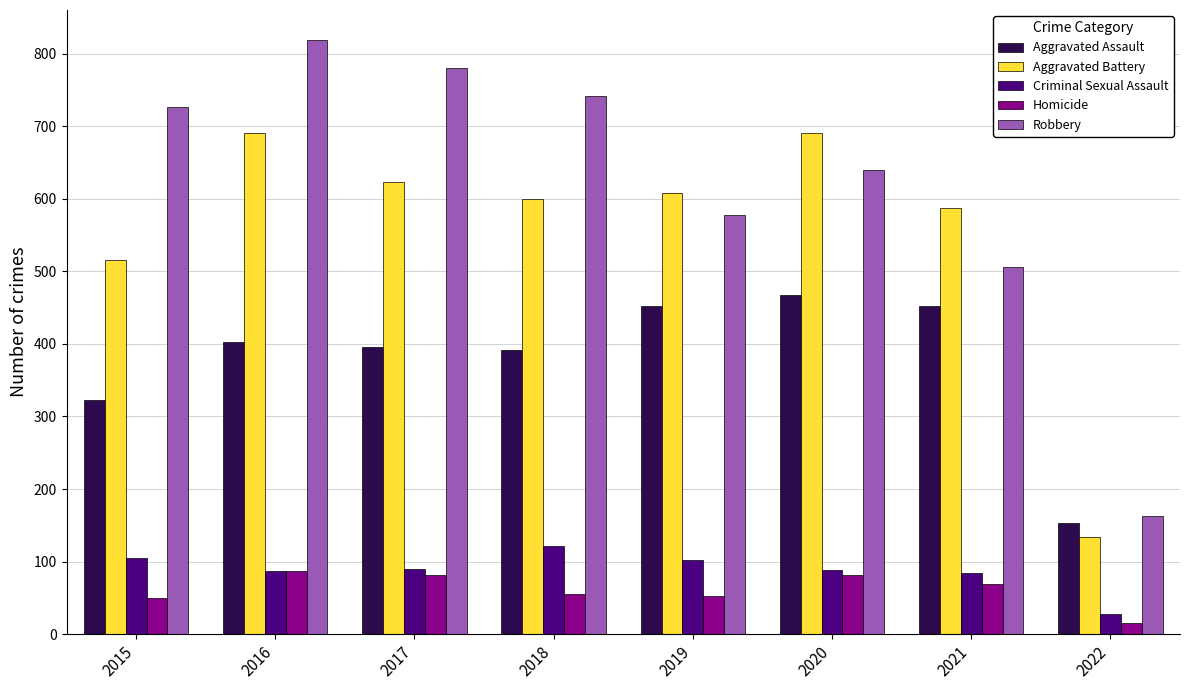

Which series changed the most between 2015 and 2017?

Aggravated Battery